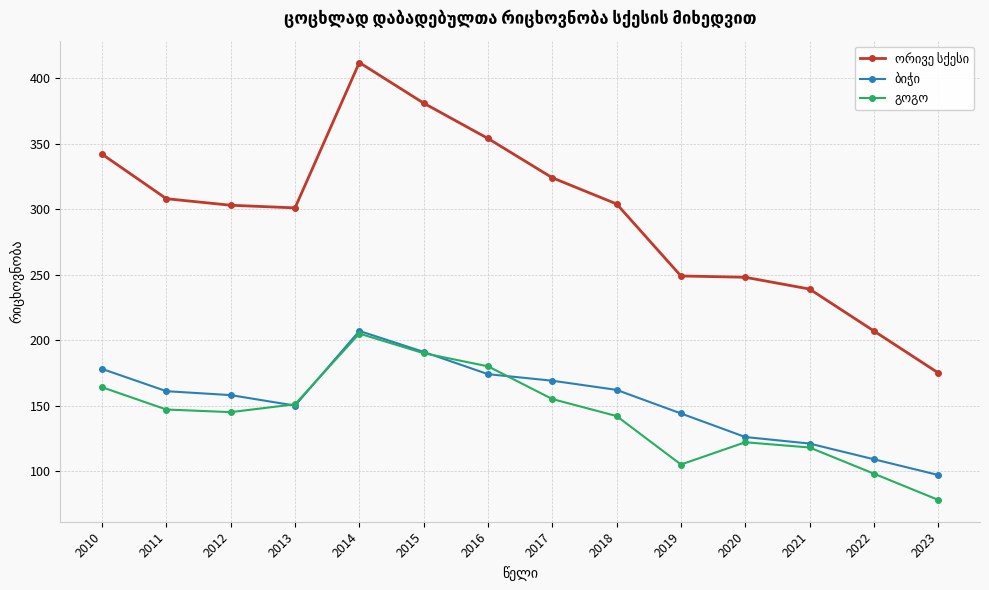

What is the spread (max minus min) of values at 2012?

158